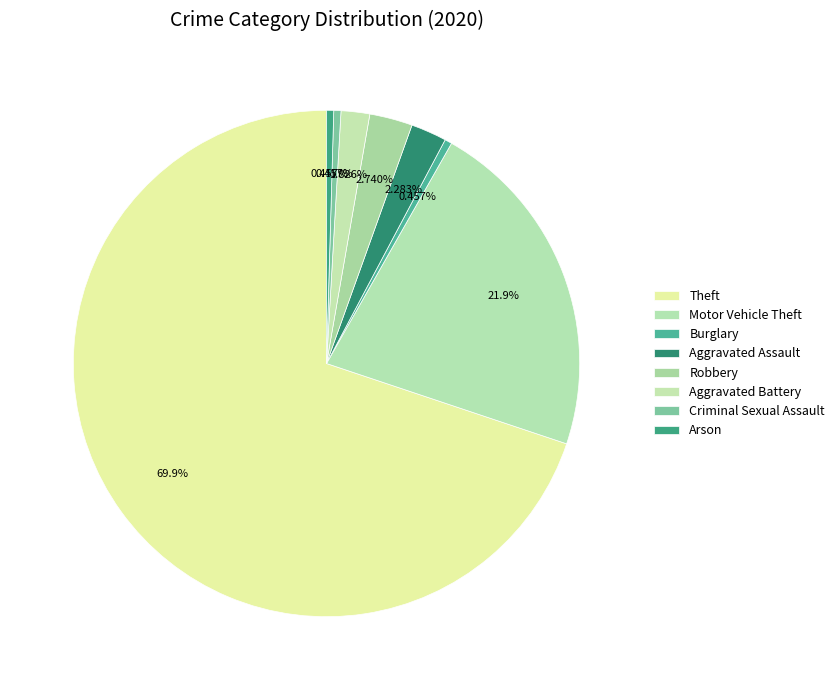

What is the change in value from Theft to Criminal Sexual Assault?

-152